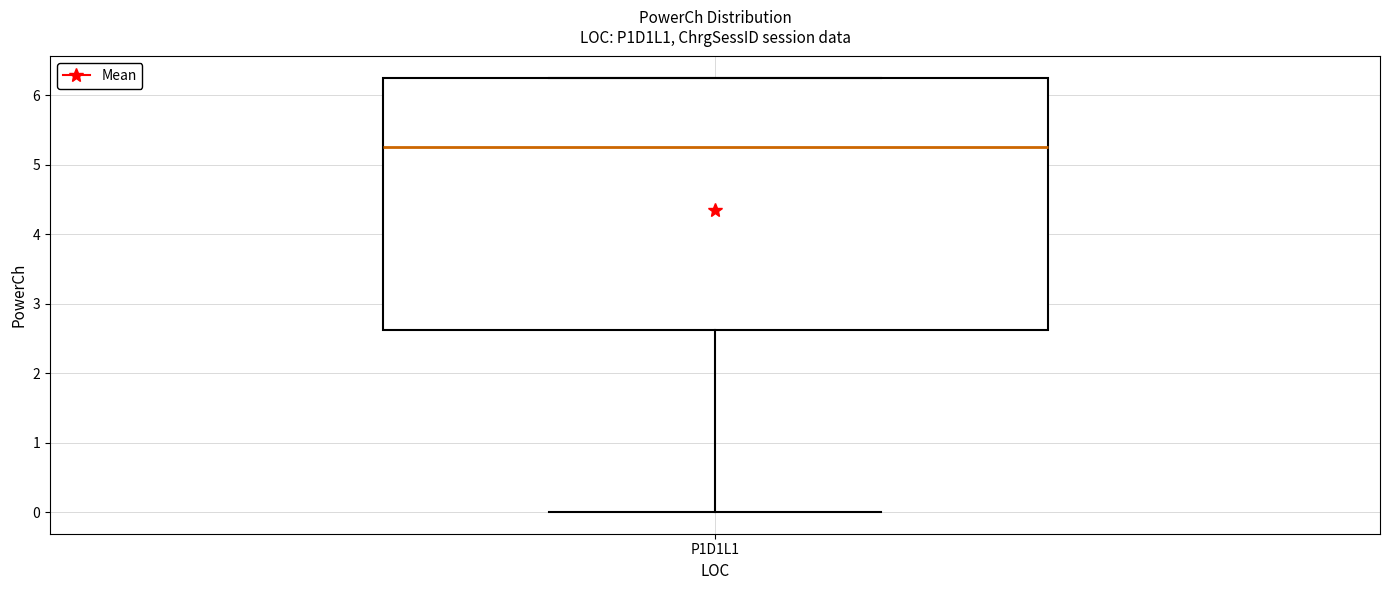

Read this box plot against the y-axis: the position of the median line, the range covered by the box, and the ends of both whiskers. The values are not printed on the chart, so give them approximately, as read against the axis.

median 5.3, box 2.6 to 6.2, whiskers 0.0 to 6.2